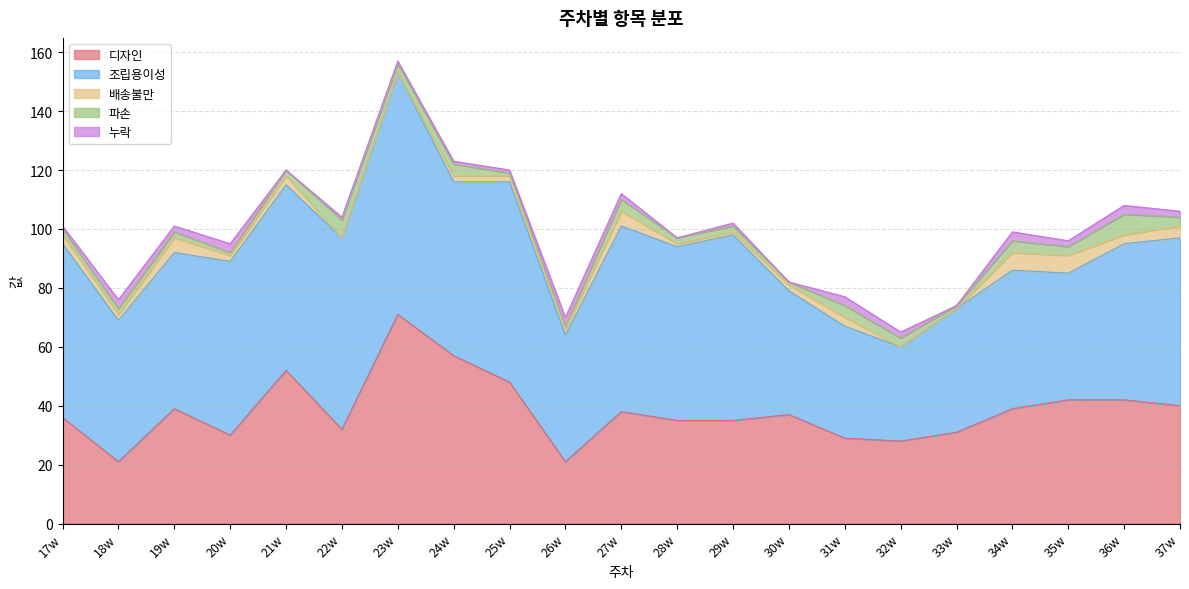

Is it true that 누락 equals 1 at 35w?

False